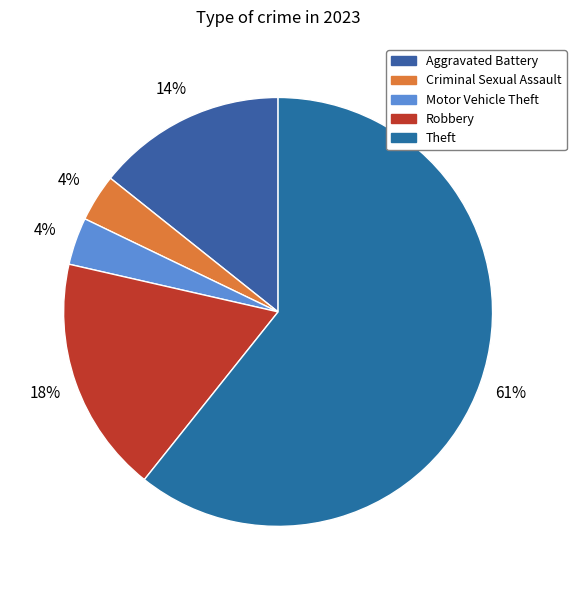

Combined, do Aggravated Battery and Criminal Sexual Assault account for over 50%?

No